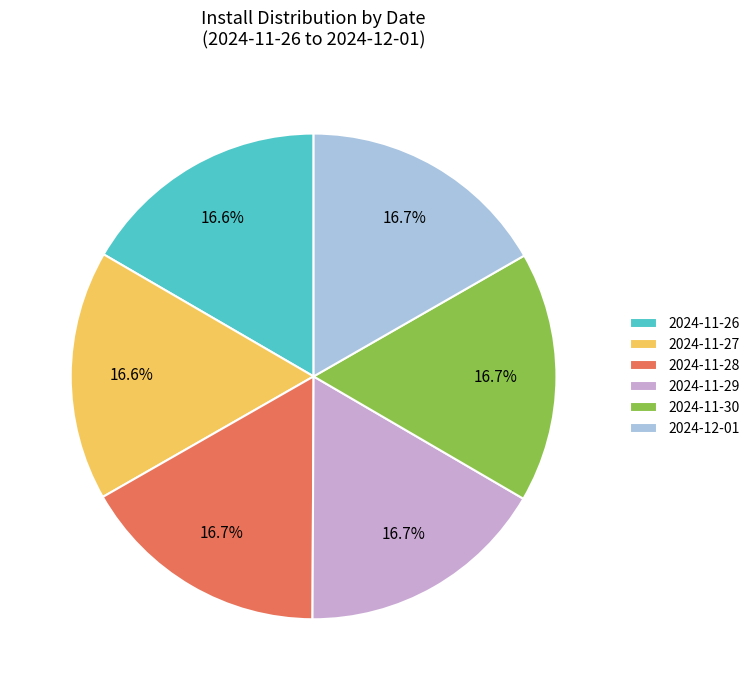

What percentage is the 2024-11-30 slice, to the nearest percent?

17%